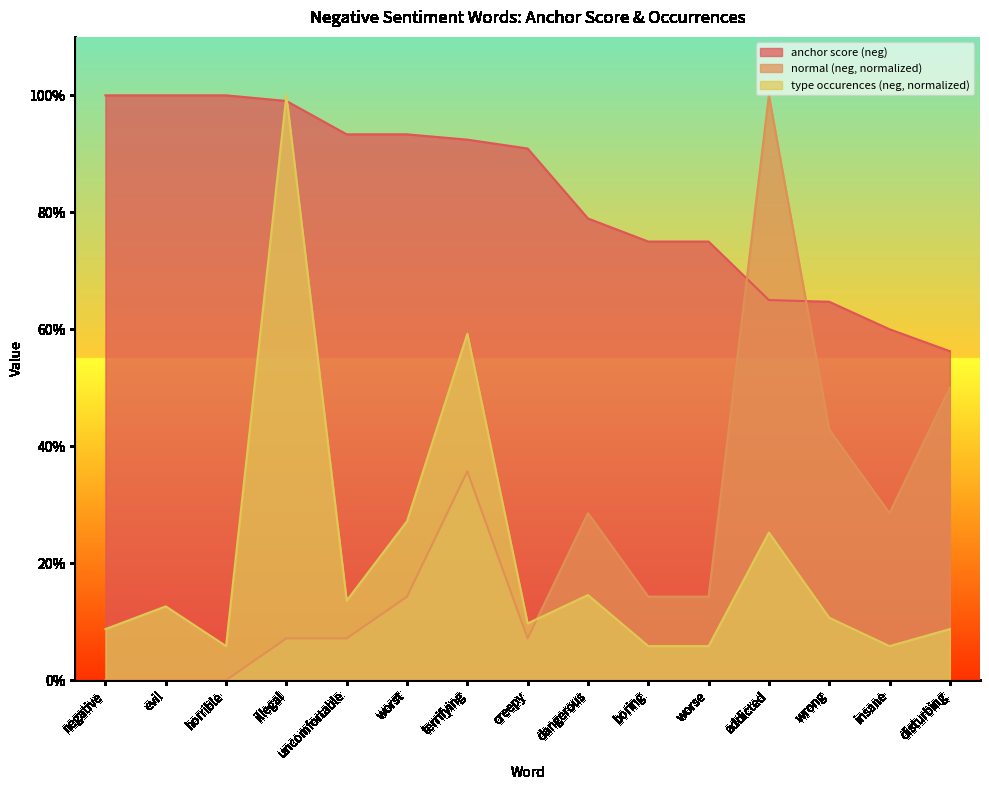

At how many categories does at least one series exceed 0?

15